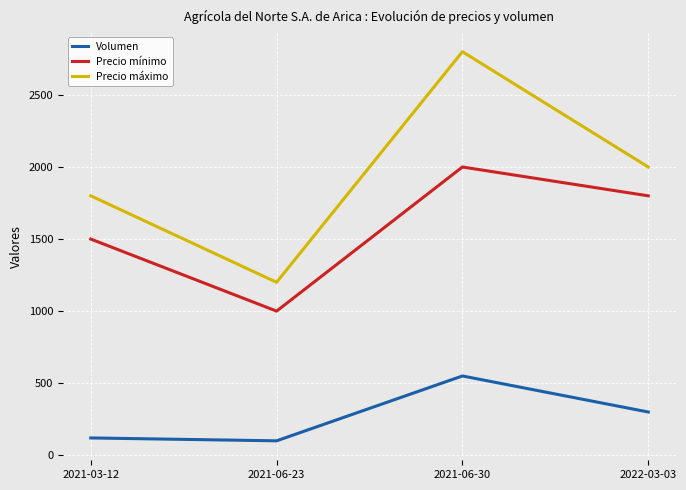

At which label does Precio mínimo reach its peak?

2021-06-30